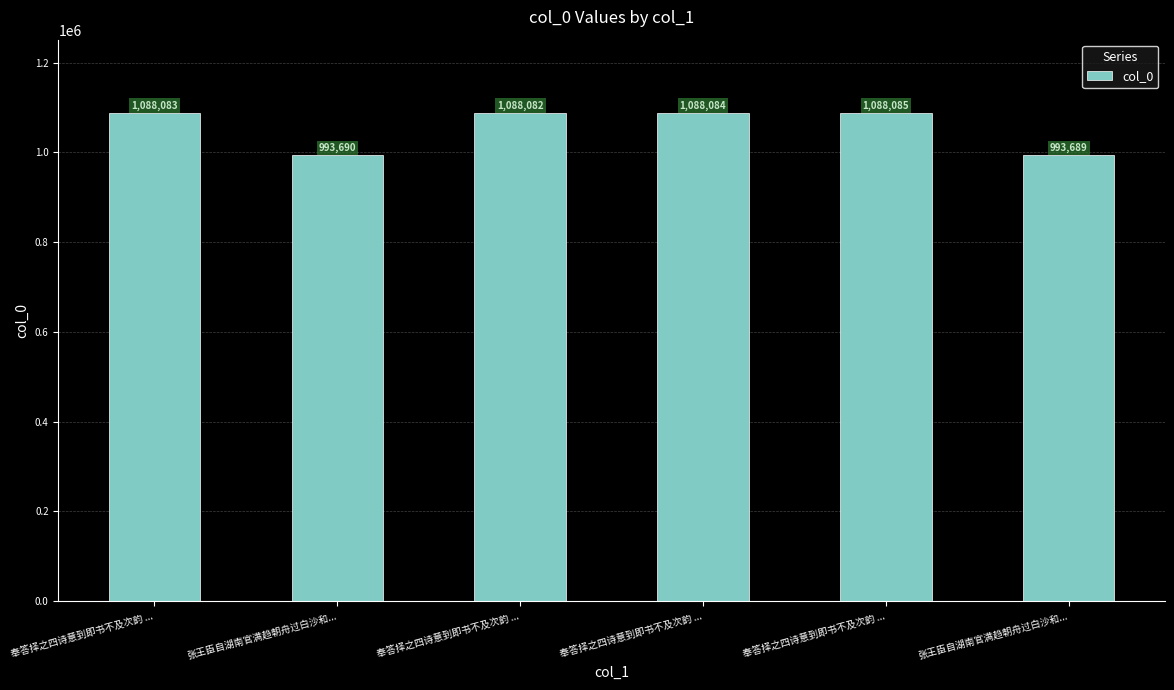

At which label is the value closest to 1040887?

奉答择之四诗意到即书不及次韵 ...